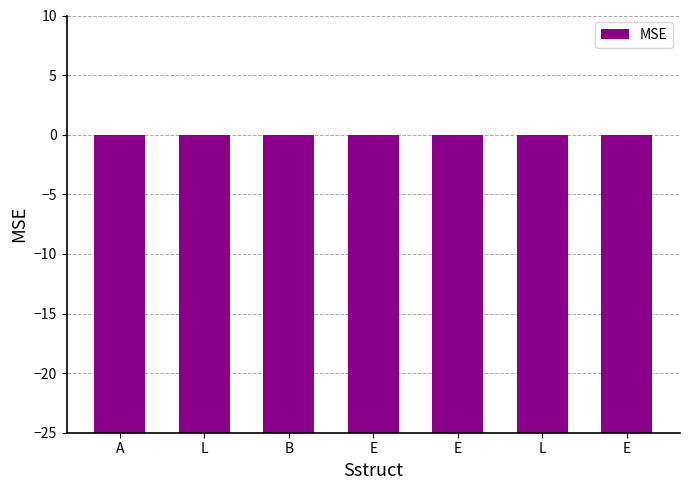

Rank the categories by value from lowest to highest.

E, A, L, E, L, E, B